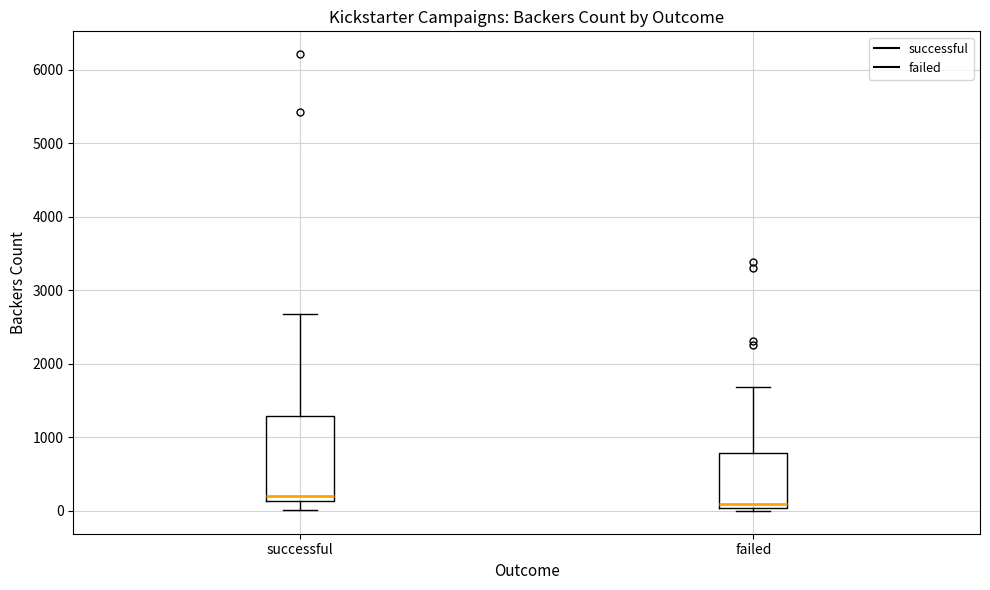

Which box is the tallest, from its lower edge to its upper edge?

successful